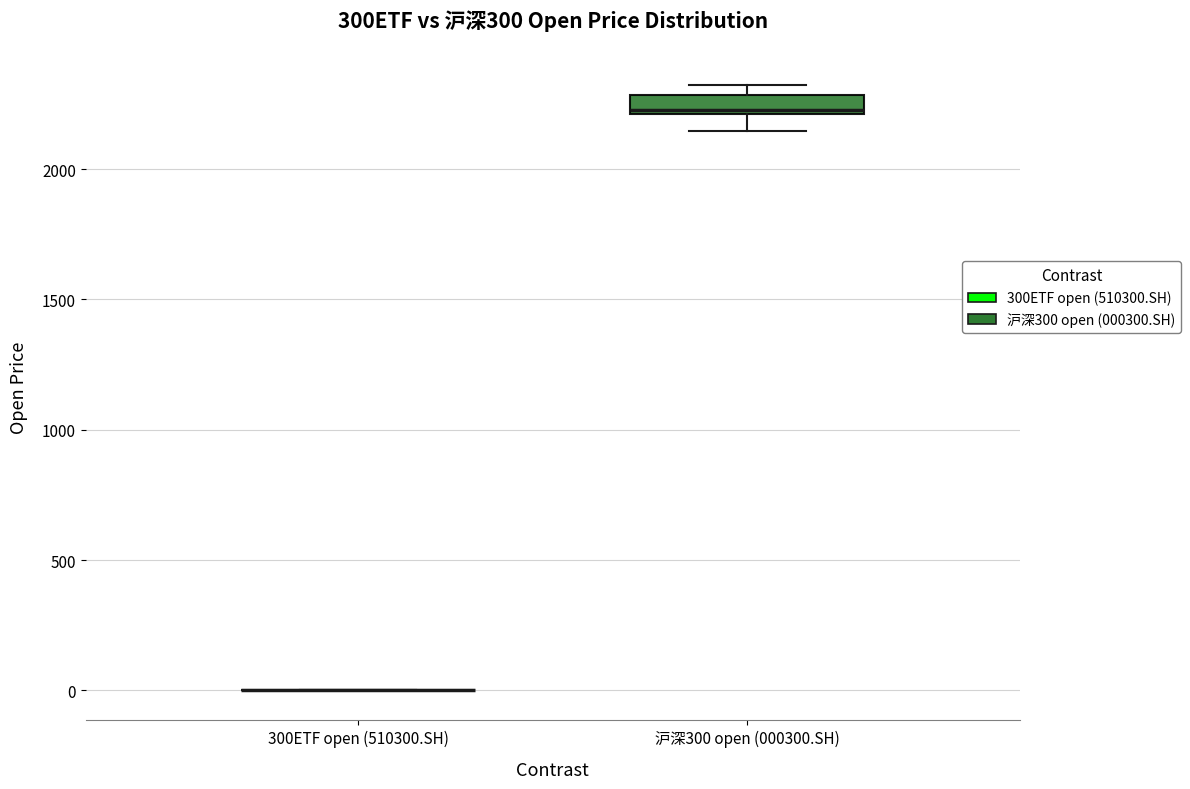

Where does the median line of the box for 沪深300 open (000300.SH) sit on the y-axis? The values are not printed on the chart, so give them approximately, as read against the axis.

2250